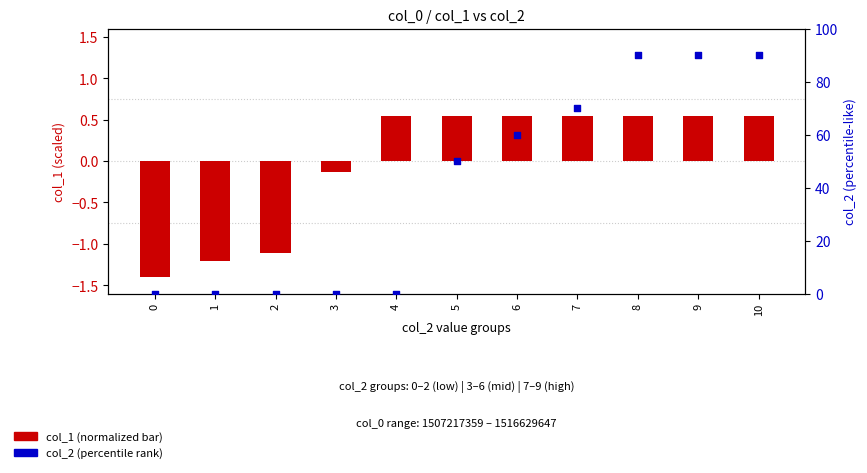

Which series has the widest spread of Y values?

col_2 (scaled)